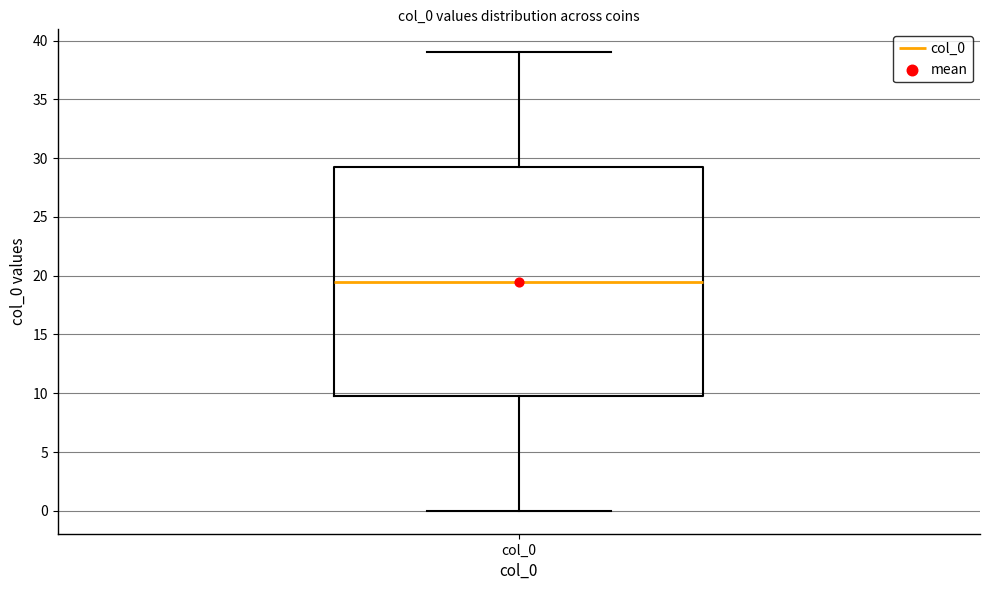

Where does the upper whisker of the box for col_0 end on the y-axis? The values are not printed on the chart, so give them approximately, as read against the axis.

39.0